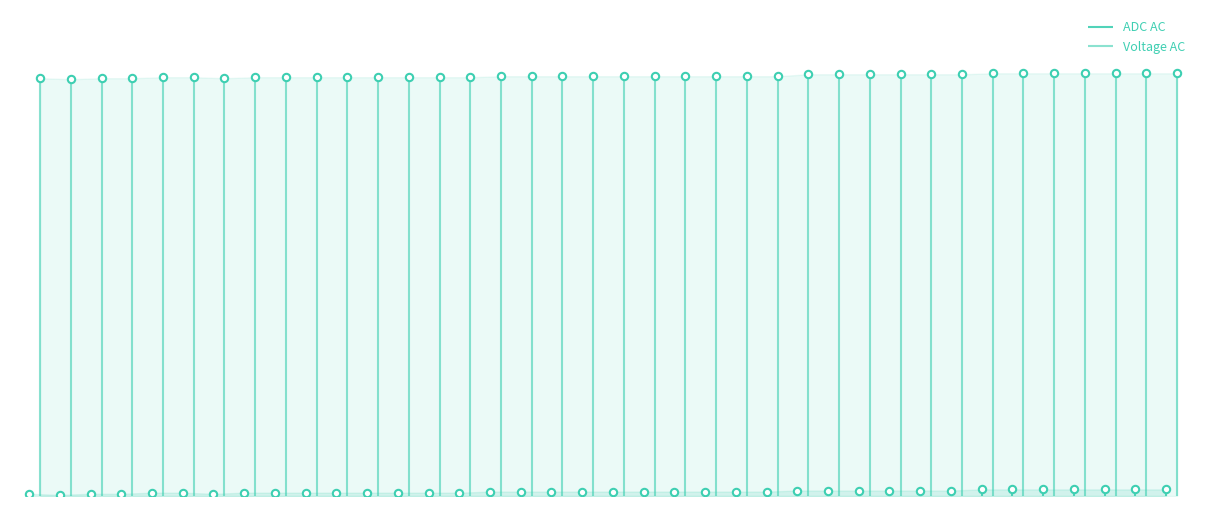

Which series contains the highest Y value?

Voltage AC